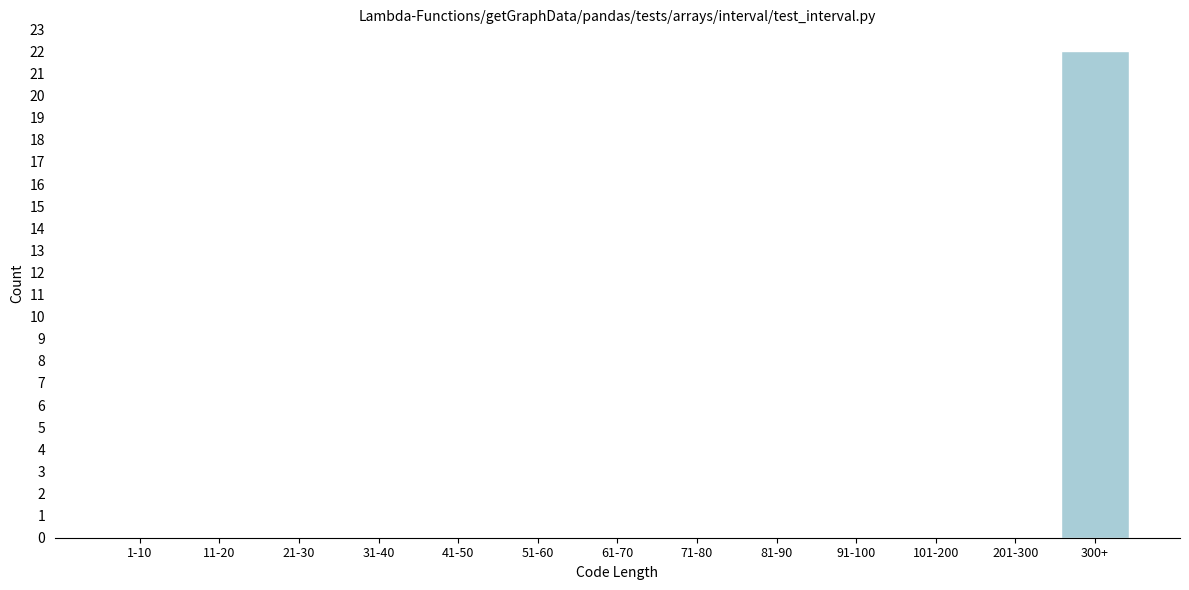

Reading left to right, list all the values displayed in this chart.

1-10=0	11-20=0	21-30=0	31-40=0	41-50=0	51-60=0	61-70=0	71-80=0	81-90=0	91-100=0	101-200=0	201-300=0	300+=22